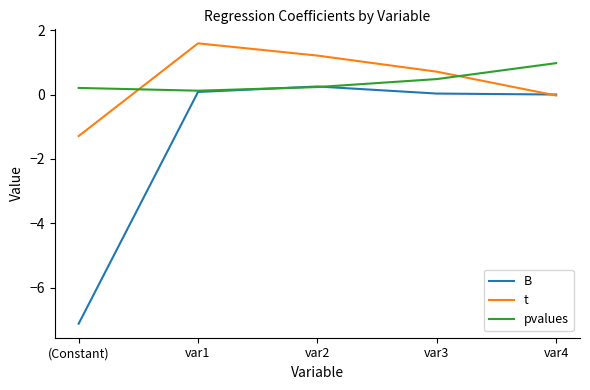

What position from the left is (Constant)?

1